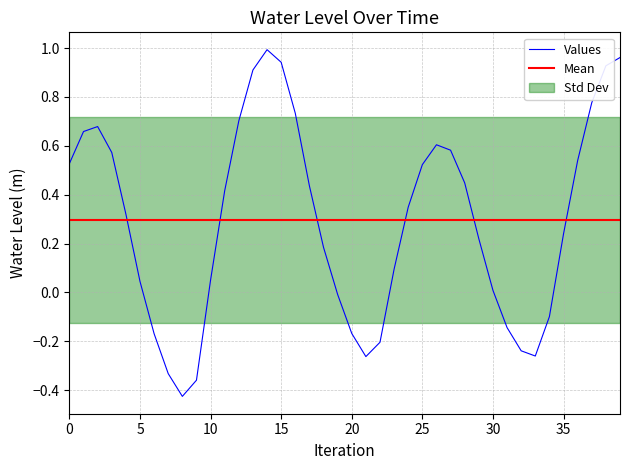

True or false: the data shows -0.2 at 34.

False